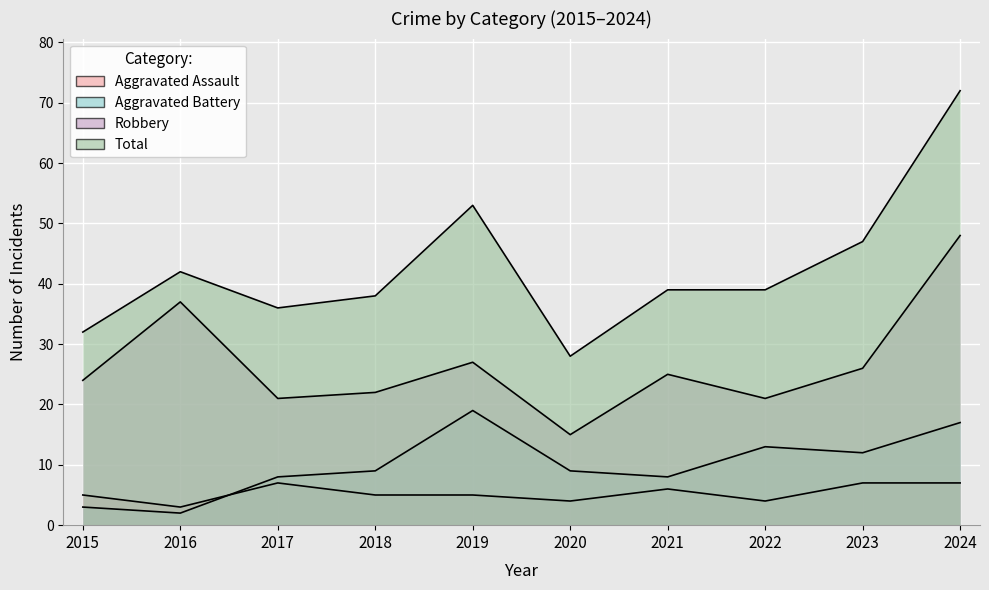

What is the value of the Aggravated Assault point at the 7th from the left?

6